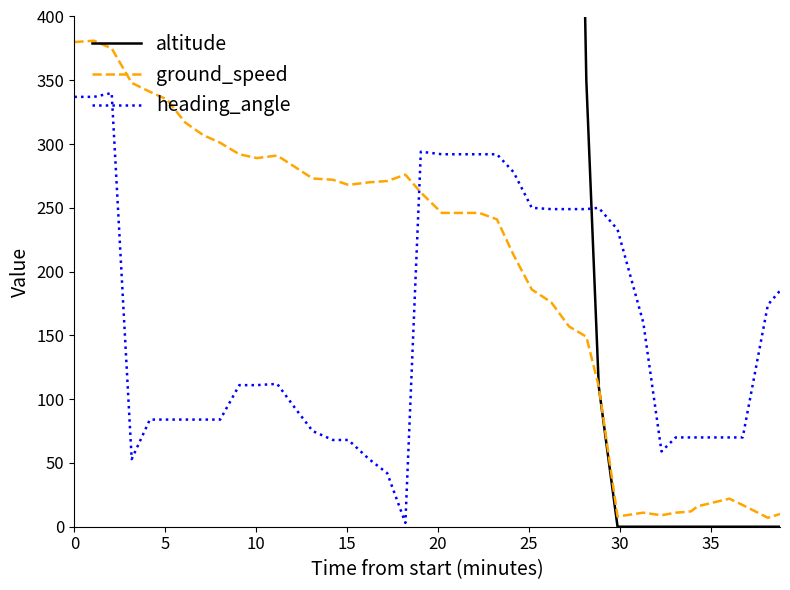

What is the average value of the heading_angle series?

159